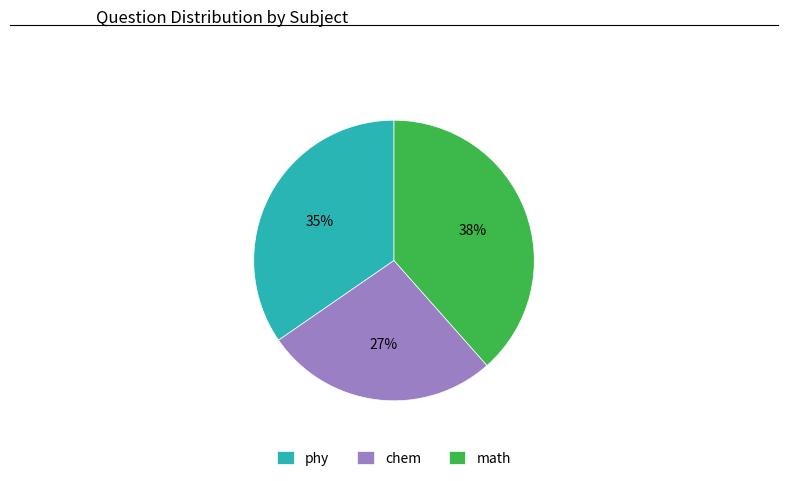

Does phy represent more than half of the total?

No